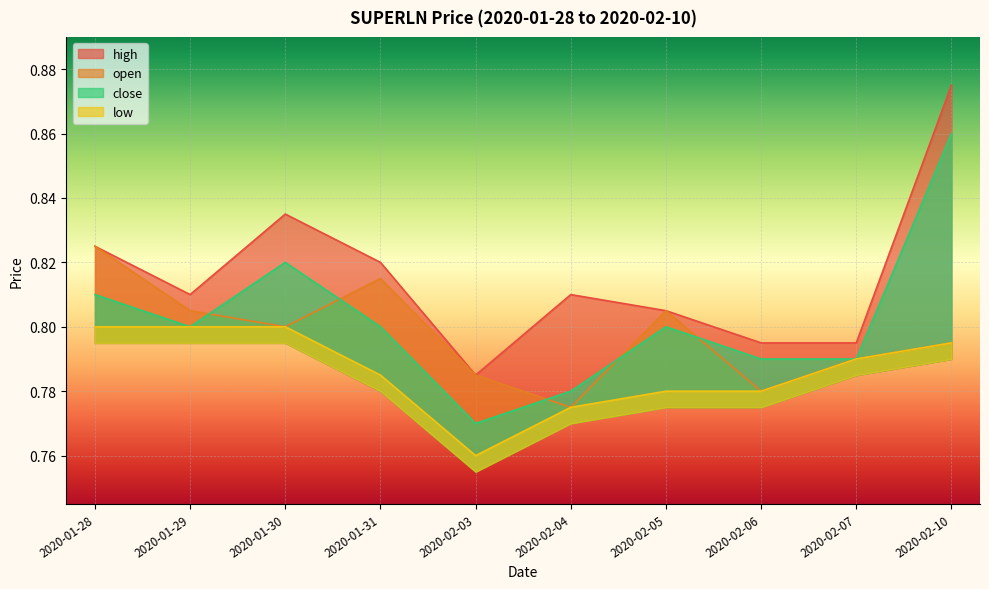

Does the chart display data point markers on the line(s)?

No